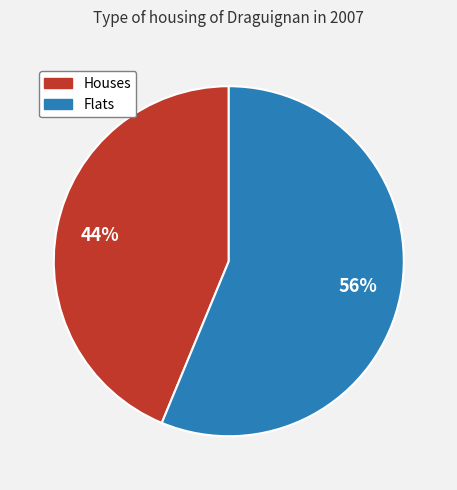

Count the number of slices in the pie.

2